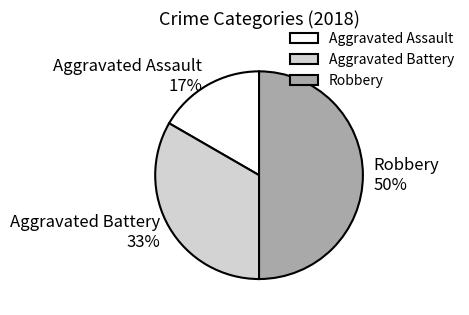

Is the sum of Aggravated Battery and Robbery greater than half?

Yes